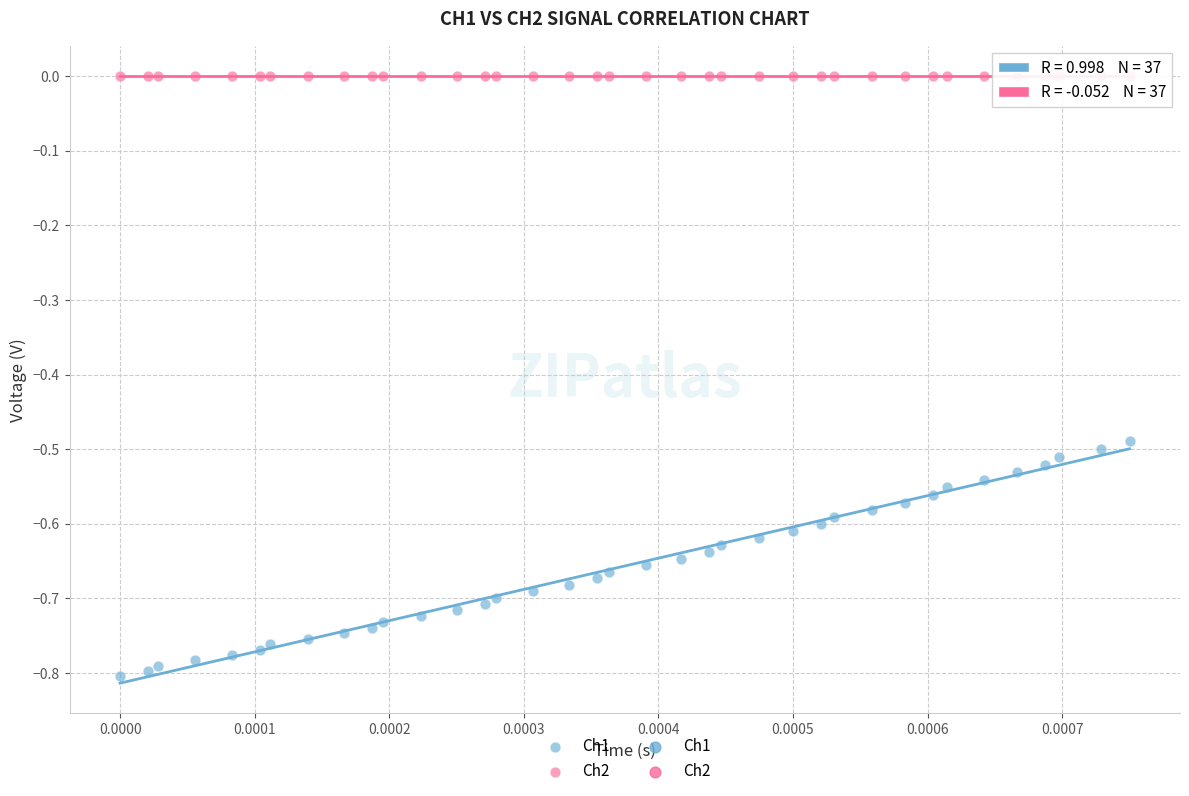

Which series contains the lowest Y value?

Ch1